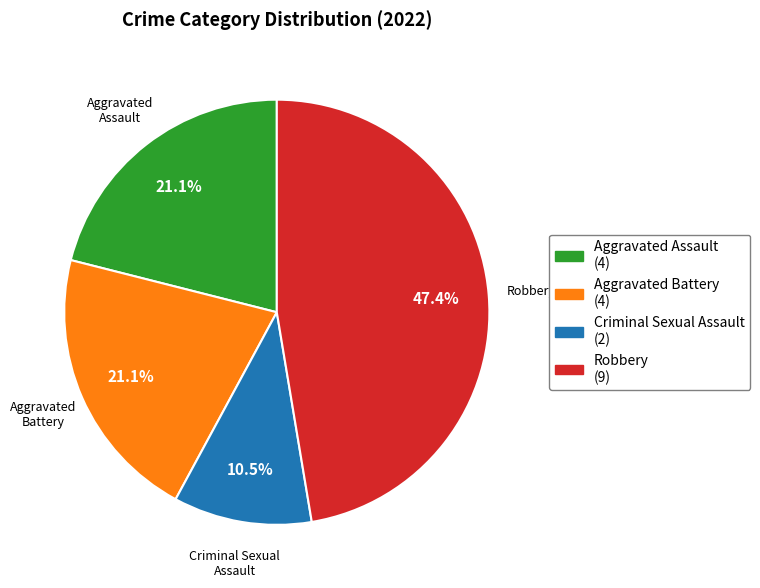

Approximately how many times larger is the value at Aggravated Battery (4) compared to Criminal Sexual Assault (2)?

2.0